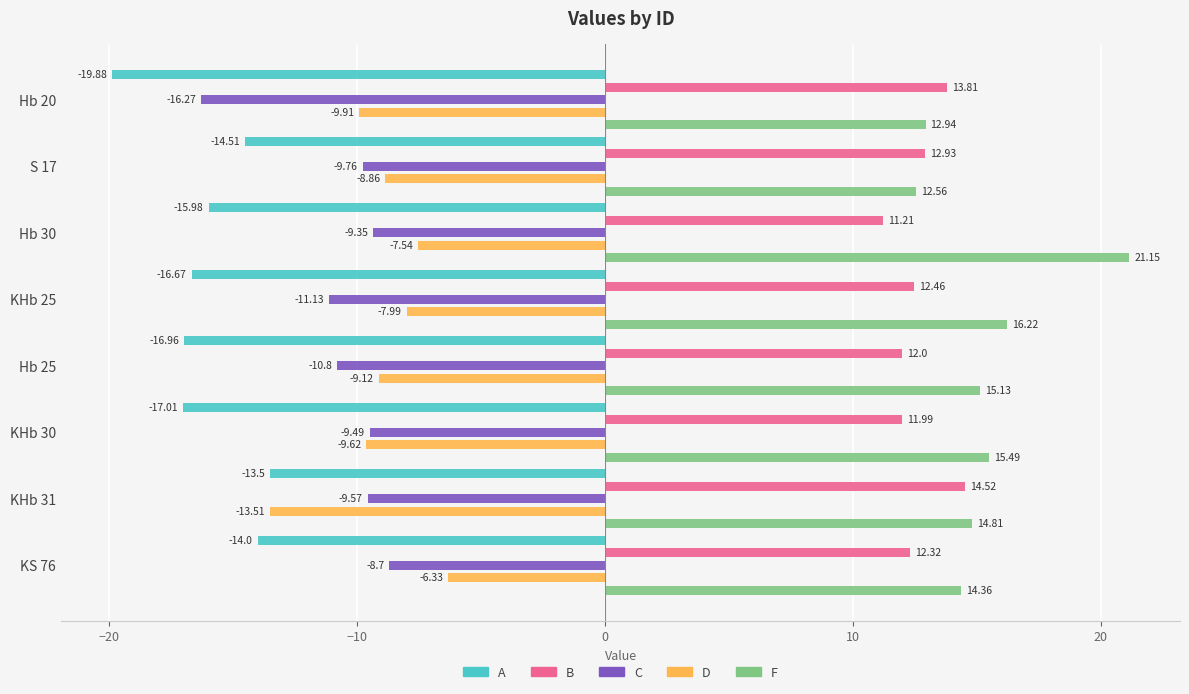

Reading left to right, transcribe all the data shown in this chart.

A: -19.9	-14.5	-16.0	-16.7	-17.0	-17.0	-13.5	-14.0
B: 13.8	12.9	11.2	12.5	12.0	12.0	14.5	12.3
C: -16.3	-9.8	-9.3	-11.1	-10.8	-9.5	-9.6	-8.7
D: -9.9	-8.9	-7.5	-8.0	-9.1	-9.6	-13.5	-6.3
F: 12.9	12.6	21.1	16.2	15.1	15.5	14.8	14.4